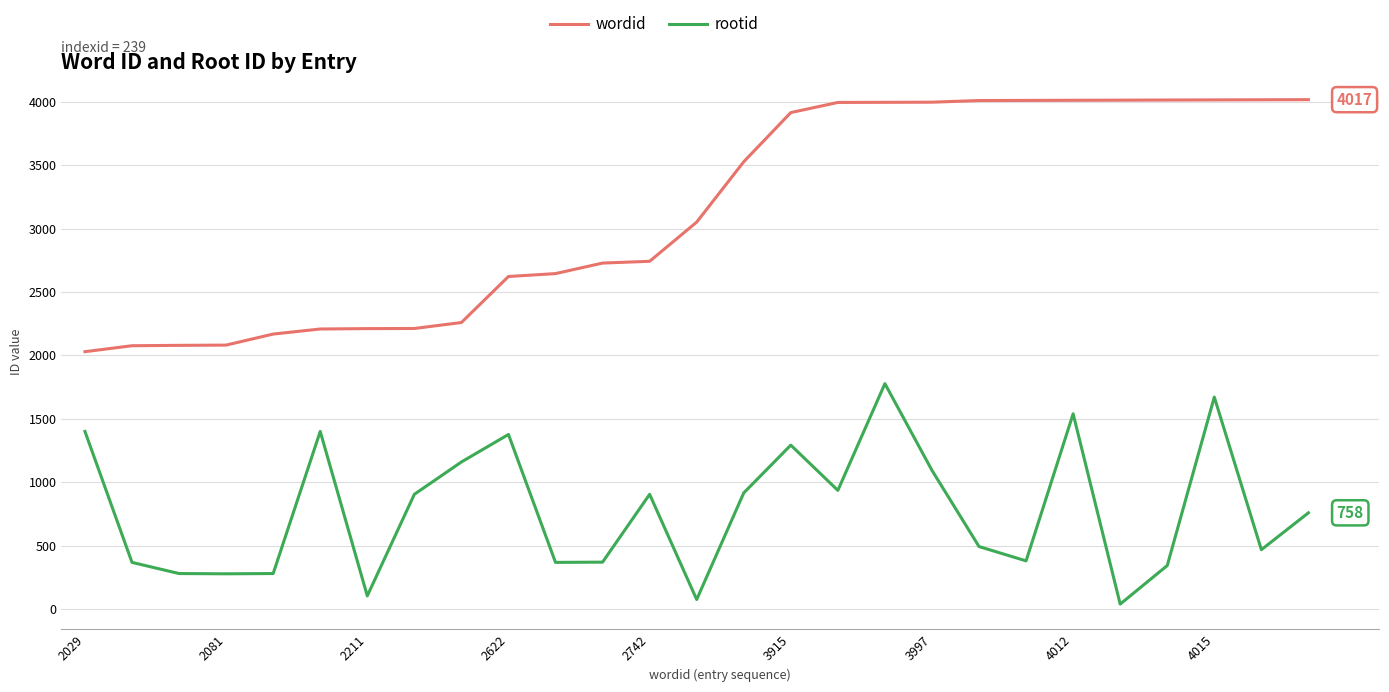

In rootid, how many points are lower than both neighbors (excluding endpoints)?

8